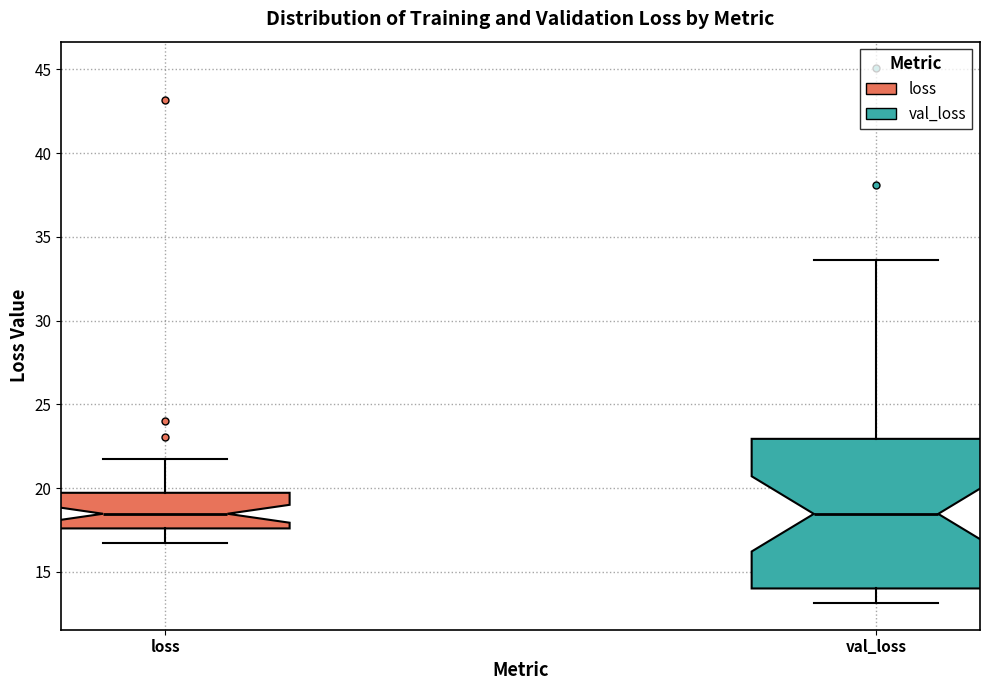

Reading left to right, transcribe this box plot: for each box, give where its median line is, the range the box spans, and where its two whiskers end, as read against the y-axis. The values are not printed on the chart, so give them approximately, as read against the axis.

loss: median 18.5, box 17.5 to 19.5, whiskers 16.5 to 21.5
val_loss: median 18.5, box 14.0 to 23.0, whiskers 13.0 to 33.5